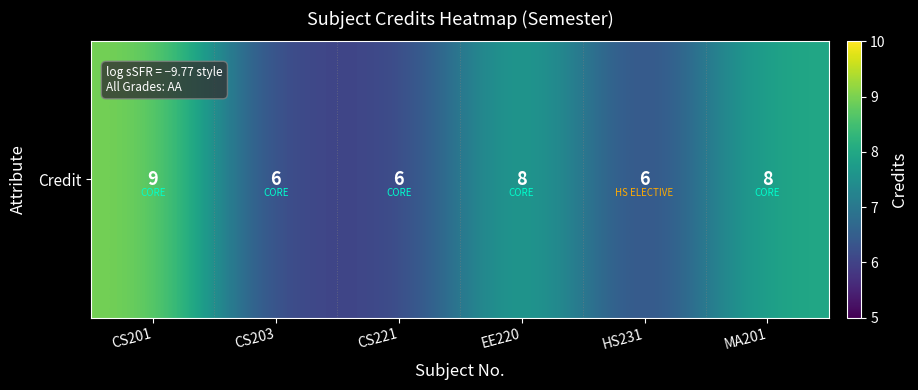

What is the smallest value displayed?

6